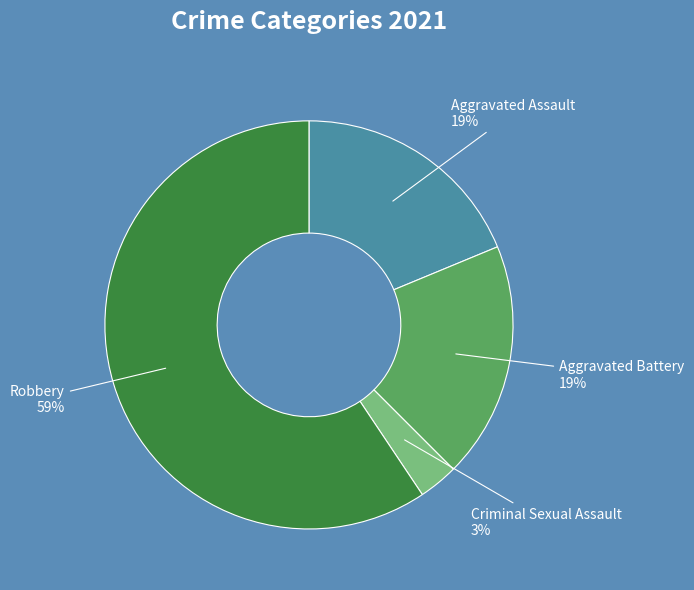

Is Robbery the majority of the pie?

Yes